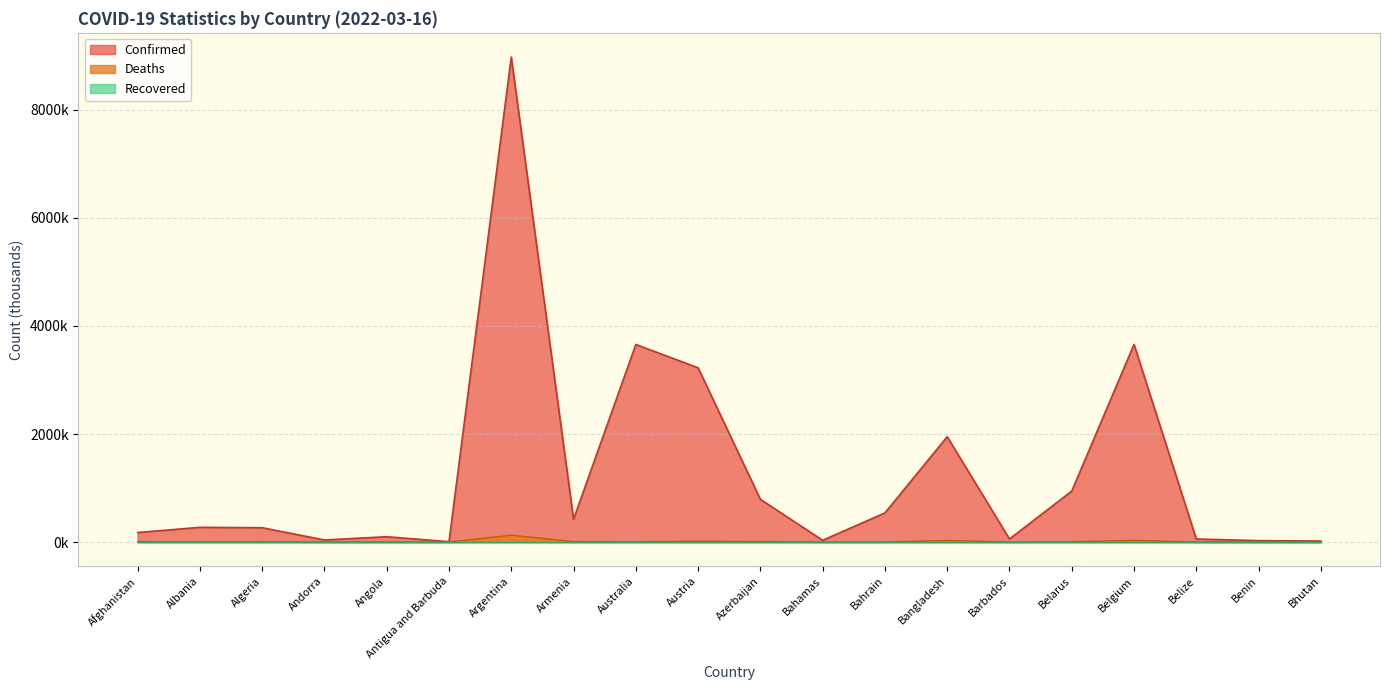

Is it true that Deaths equals 0.2 at Andorra?

True